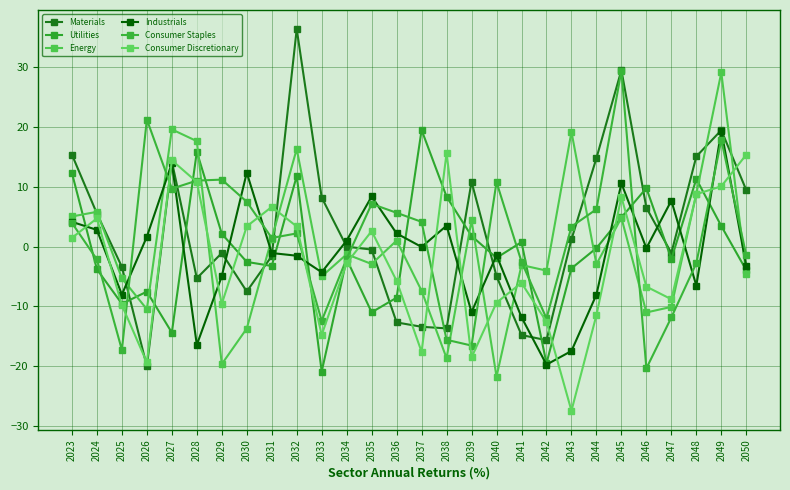

After their last crossing, which series has the higher values: Industrials or Utilities?

Industrials